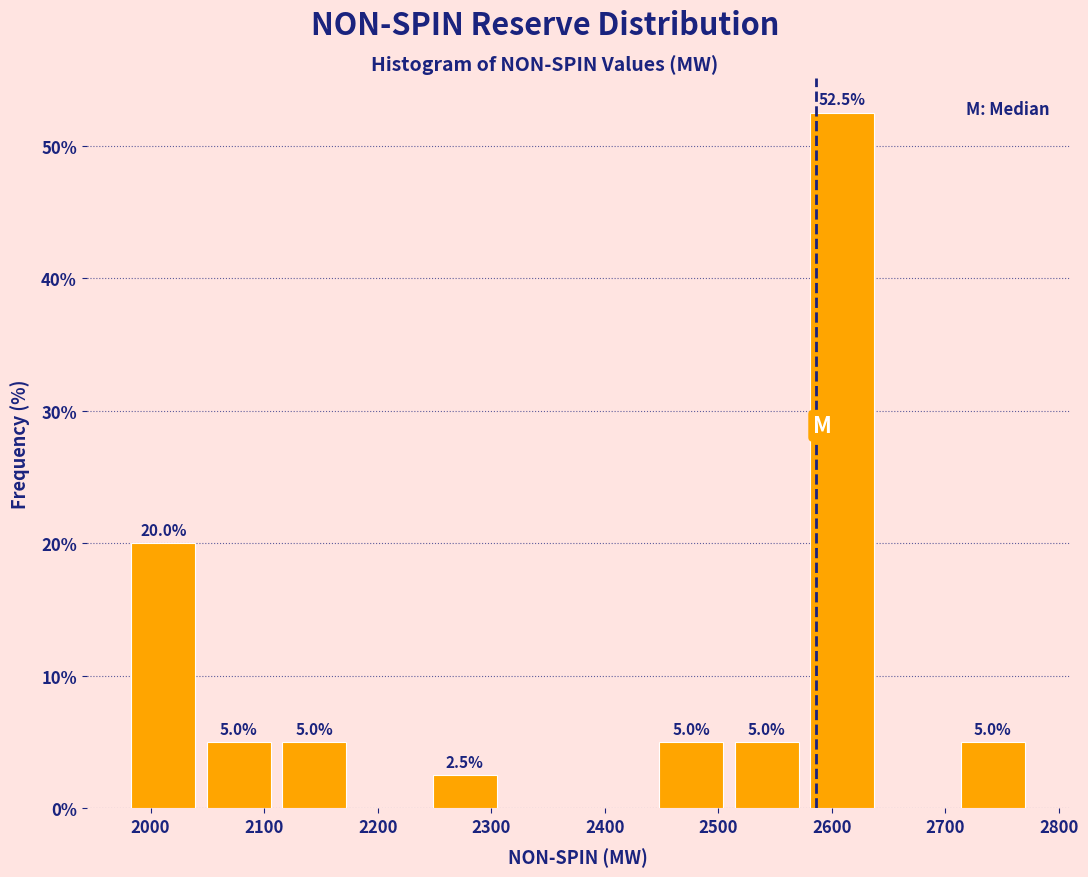

Which range on the x-axis has the tallest bar?

2580 to 2640